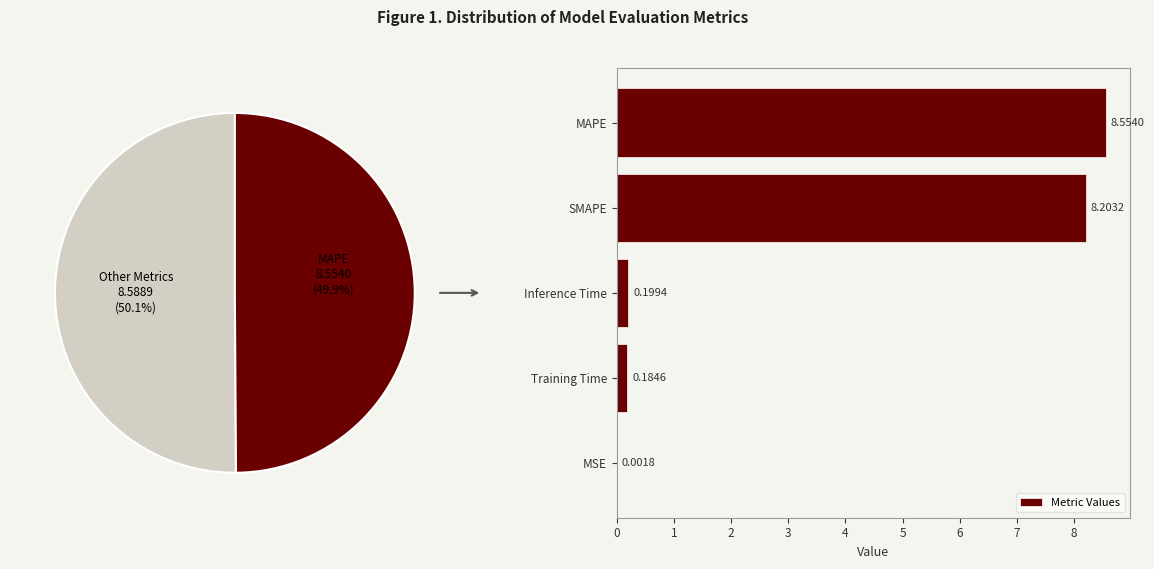

At which label is Metric Values closest to 4?

Inference Time